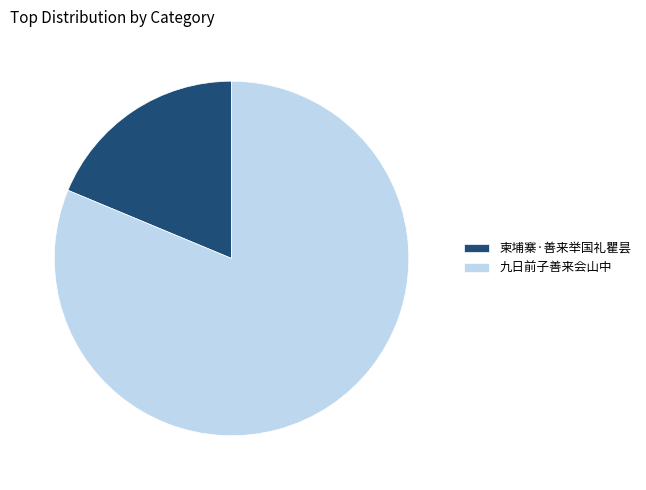

Does 柬埔寨·善来举国礼瞿昙 account for over 50% of the chart?

No